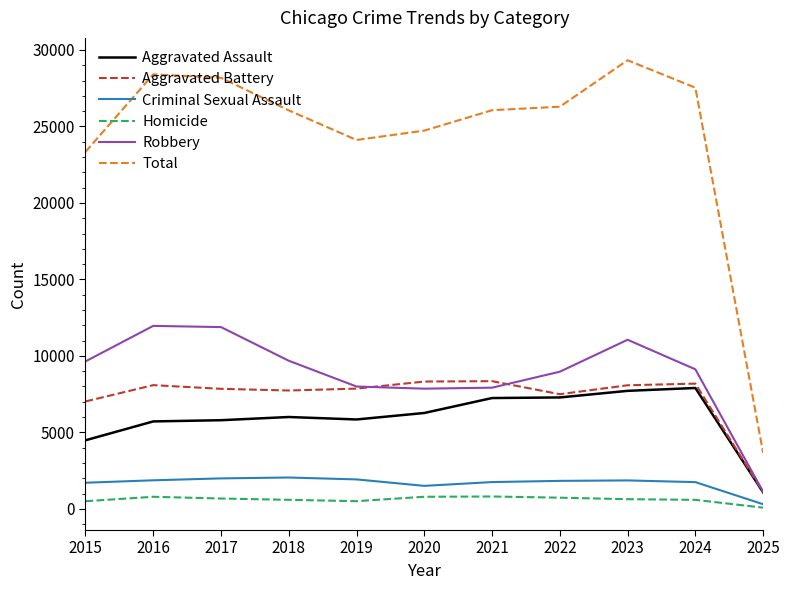

The Robbery series shows 12571 at 2021. True or false?

False